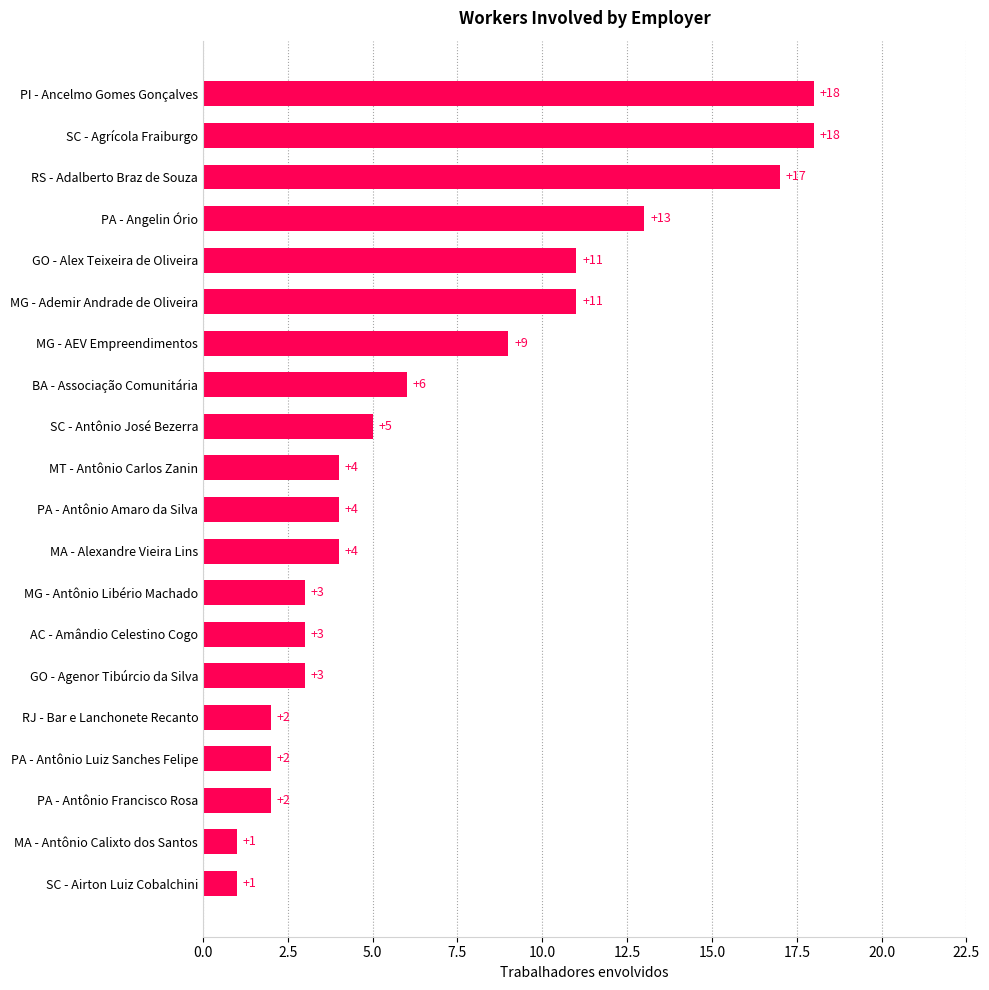

How many bars are there in total?

20